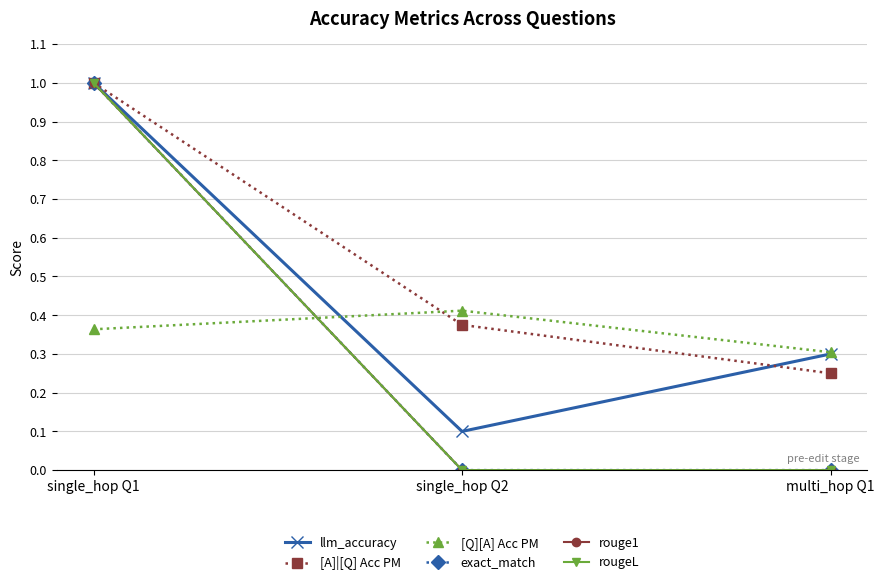

Does the chart have visible grid lines?

Yes